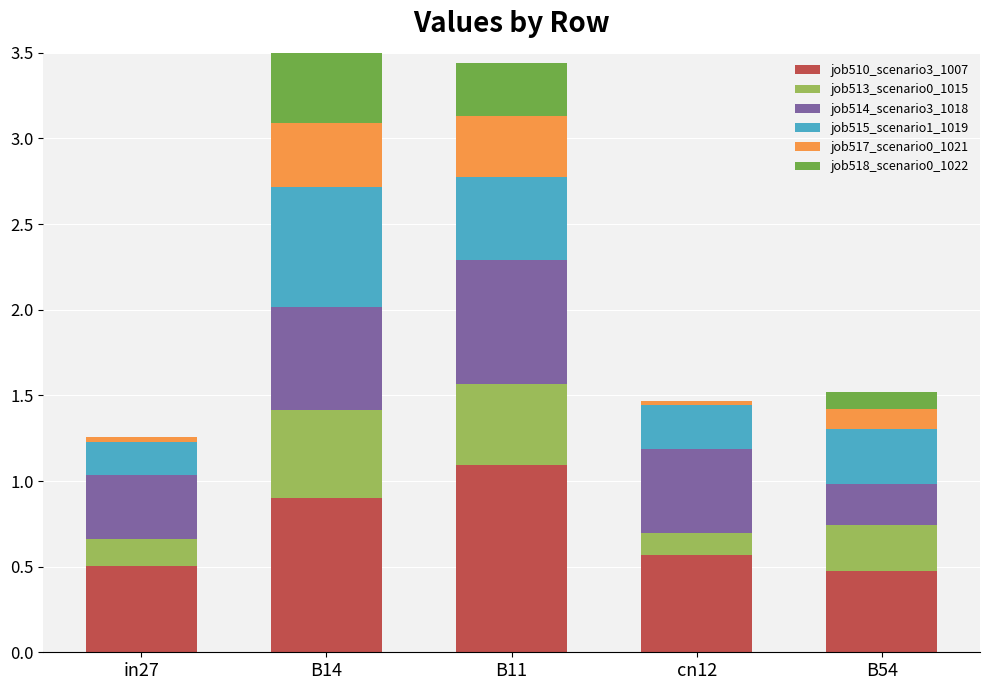

Which category has the highest value in the job510_scenario3_1007 series?

B11